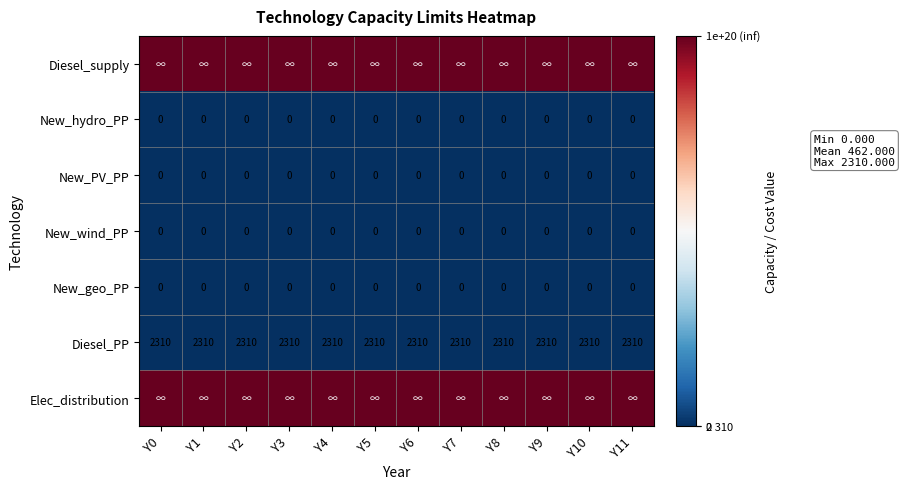

How many distinct data groups are displayed?

7